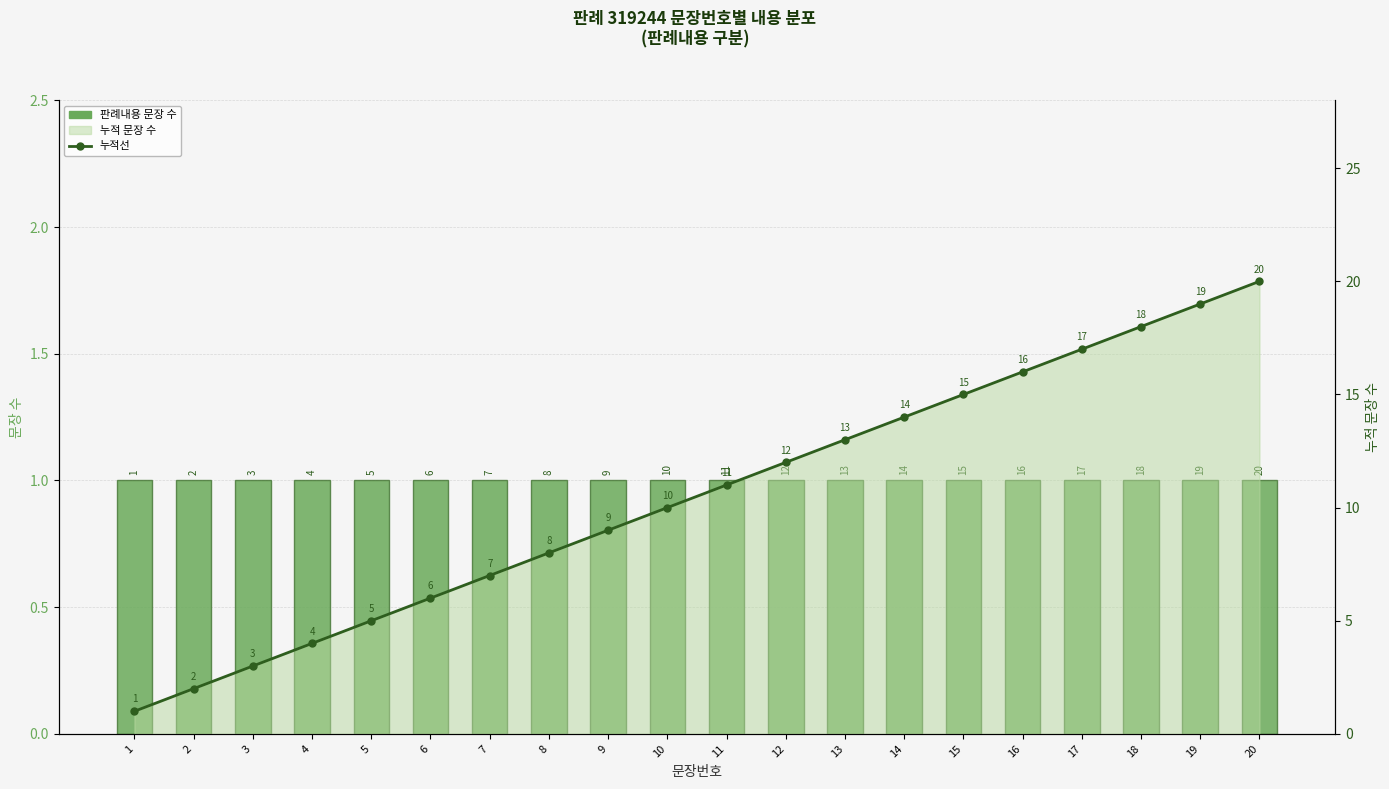

Reading right to left, transcribe all the data shown in this chart.

판례내용 문장 수: 20=1	19=1	18=1	17=1	16=1	15=1	14=1	13=1	12=1	11=1	10=1	9=1	8=1	7=1	6=1	5=1	4=1	3=1	2=1	1=1
누적선: 20=20	19=19	18=18	17=17	16=16	15=15	14=14	13=13	12=12	11=11	10=10	9=9	8=8	7=7	6=6	5=5	4=4	3=3	2=2	1=1